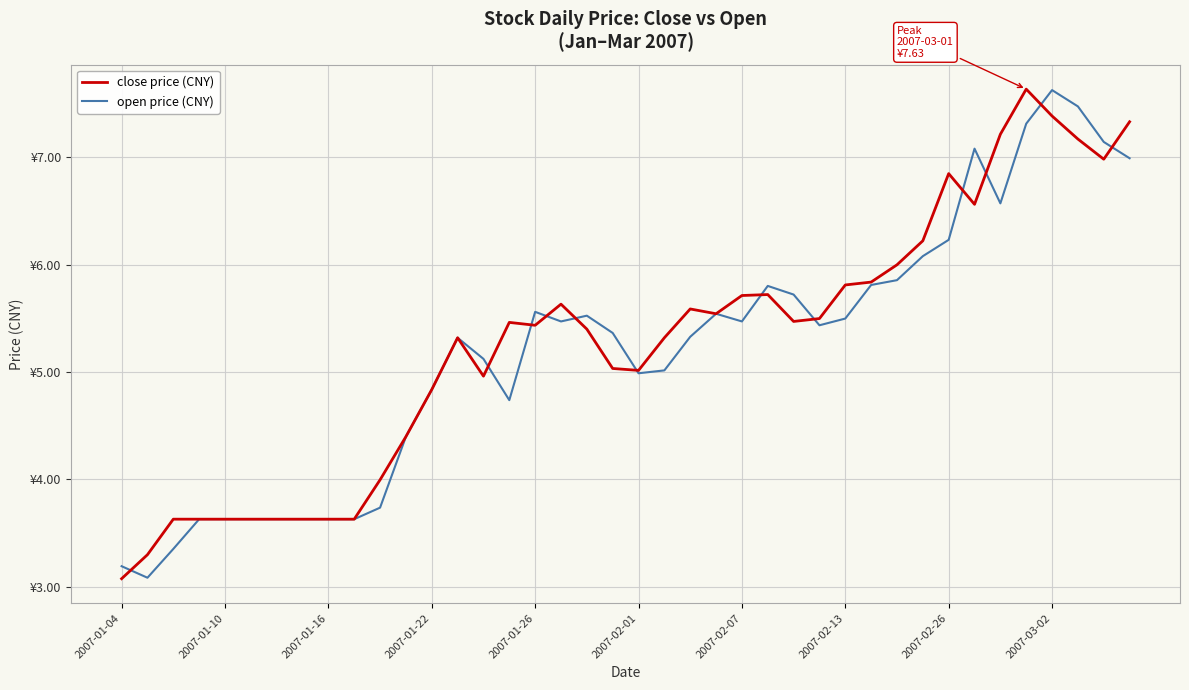

Where does the close price (CNY) series first go above 5?

13